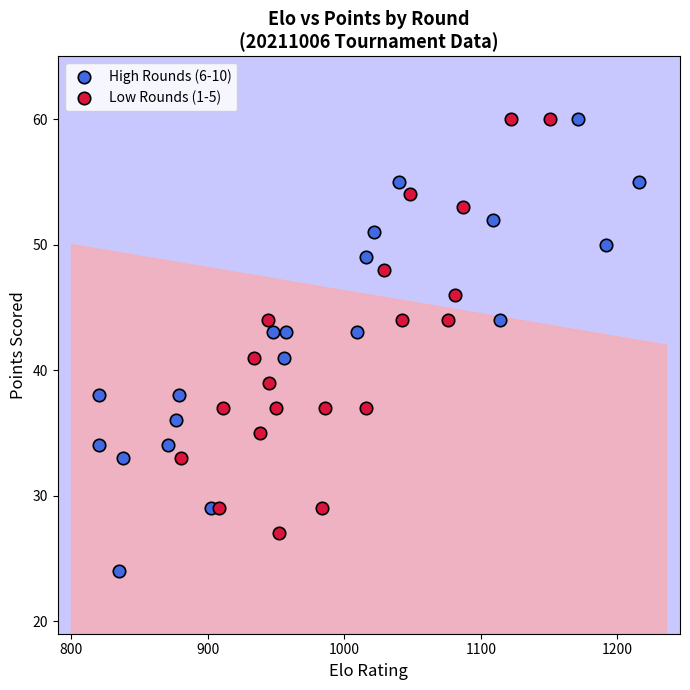

Which series contains the lowest Y value?

High Rounds (6-10)